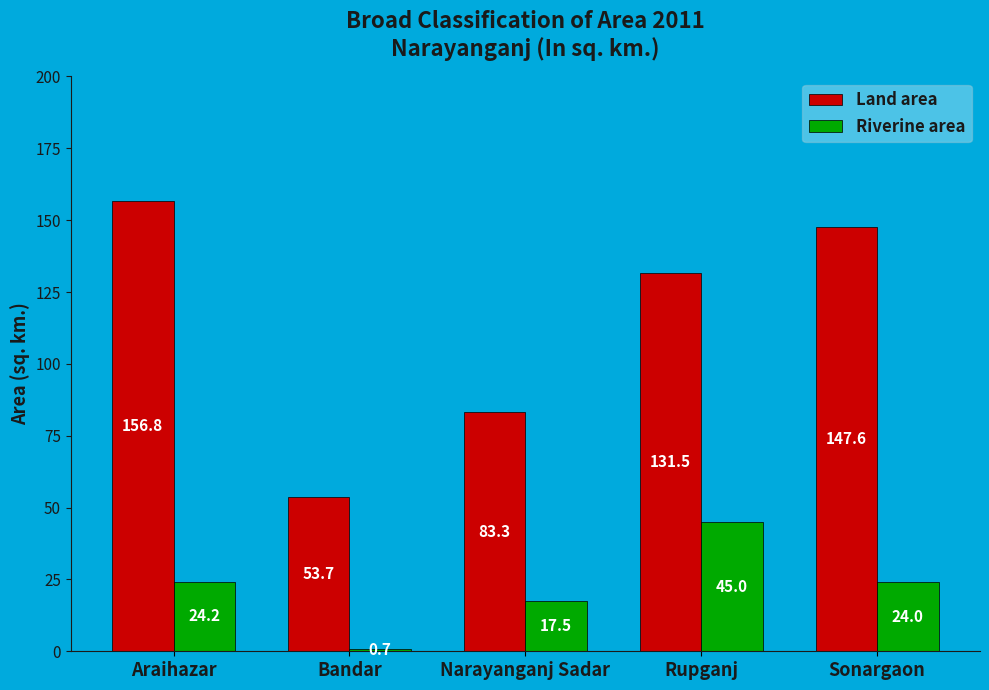

What is the minimum value shown in the chart?

0.7